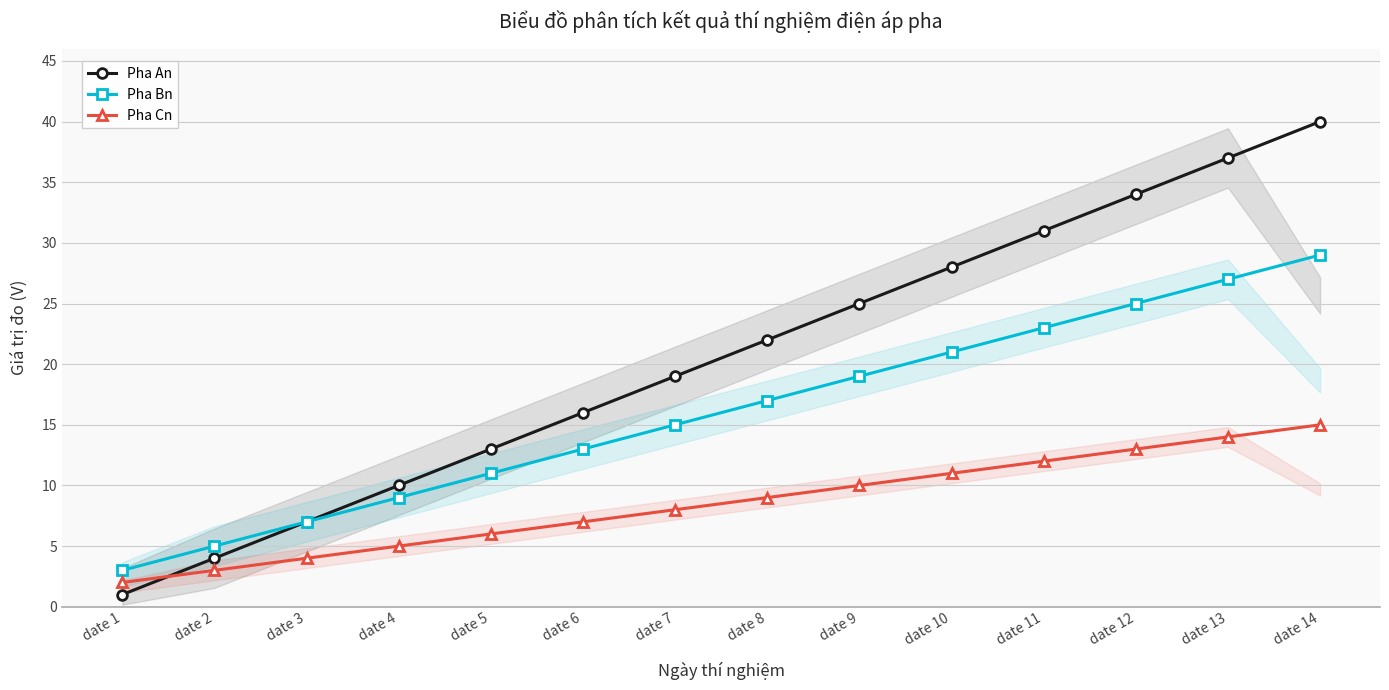

Where does the Pha Bn series first go above 17?

date 9